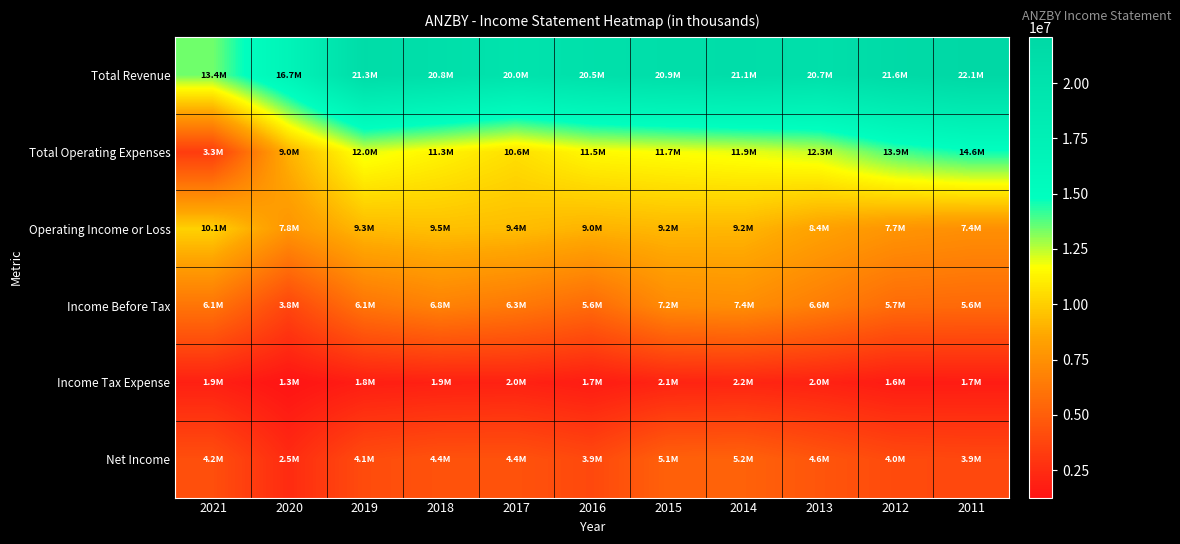

What is the minimum value shown in the chart?

1261100